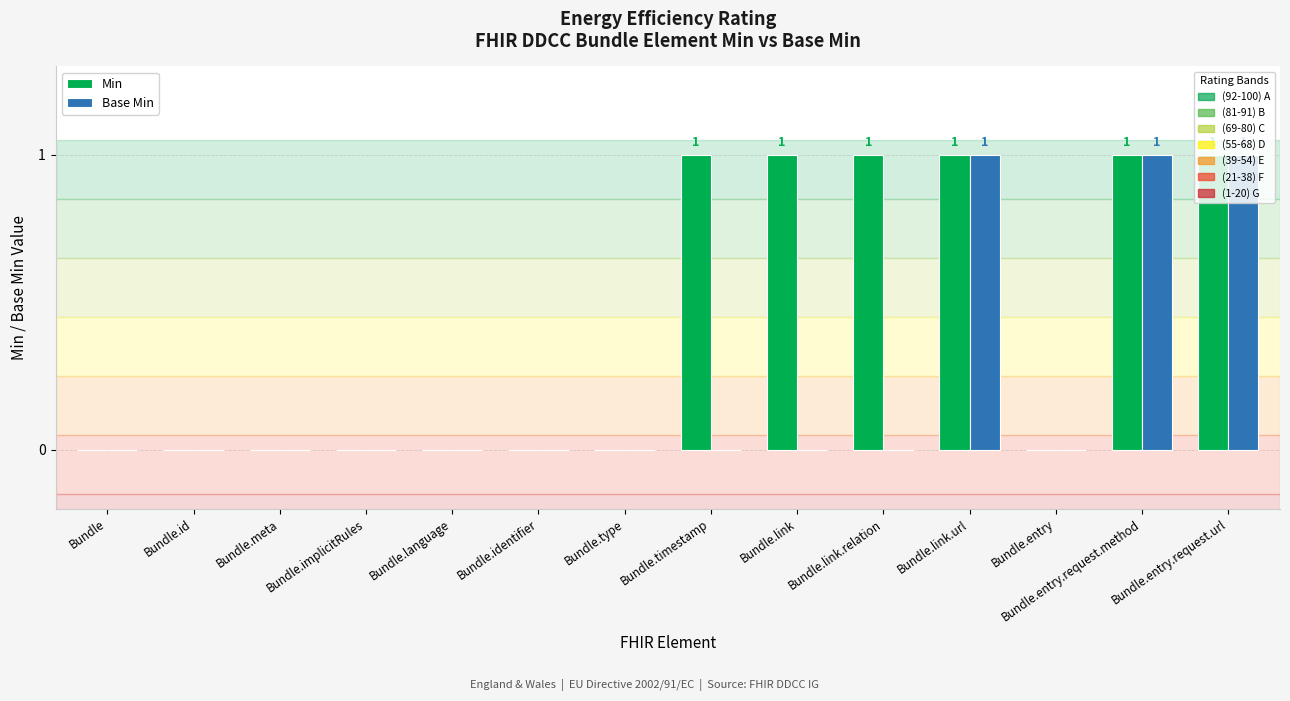

Reading left to right, transcribe all the data shown in this chart.

Min: Bundle=0	Bundle.id=0	Bundle.meta=0	Bundle.implicitRules=0	Bundle.language=0	Bundle.identifier=0	Bundle.type=0	Bundle.timestamp=1	Bundle.link=1	Bundle.link.relation=1	Bundle.link.url=1	Bundle.entry=0	Bundle.entry.request.method=1	Bundle.entry.request.url=1
Base Min: Bundle=0	Bundle.id=0	Bundle.meta=0	Bundle.implicitRules=0	Bundle.language=0	Bundle.identifier=0	Bundle.type=0	Bundle.timestamp=0	Bundle.link=0	Bundle.link.relation=0	Bundle.link.url=1	Bundle.entry=0	Bundle.entry.request.method=1	Bundle.entry.request.url=1